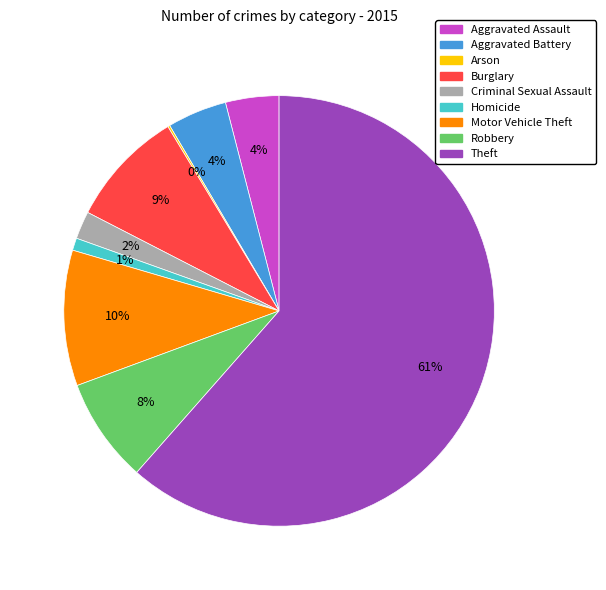

To the nearest percent, what is the combined percentage of Theft and Aggravated Assault?

66%